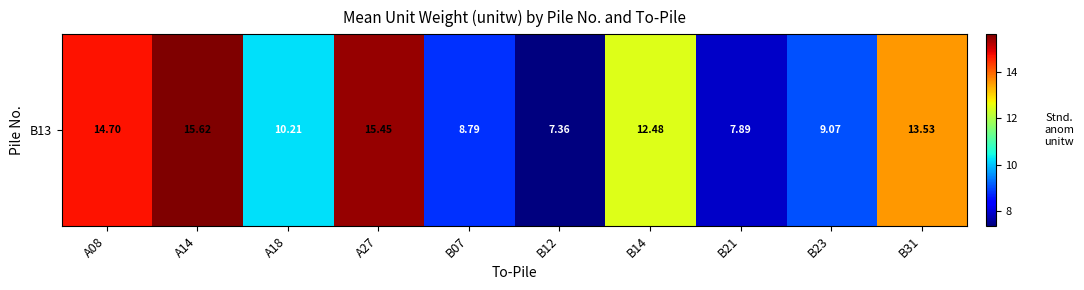

What is the difference between the second highest and second lowest values?

7.6